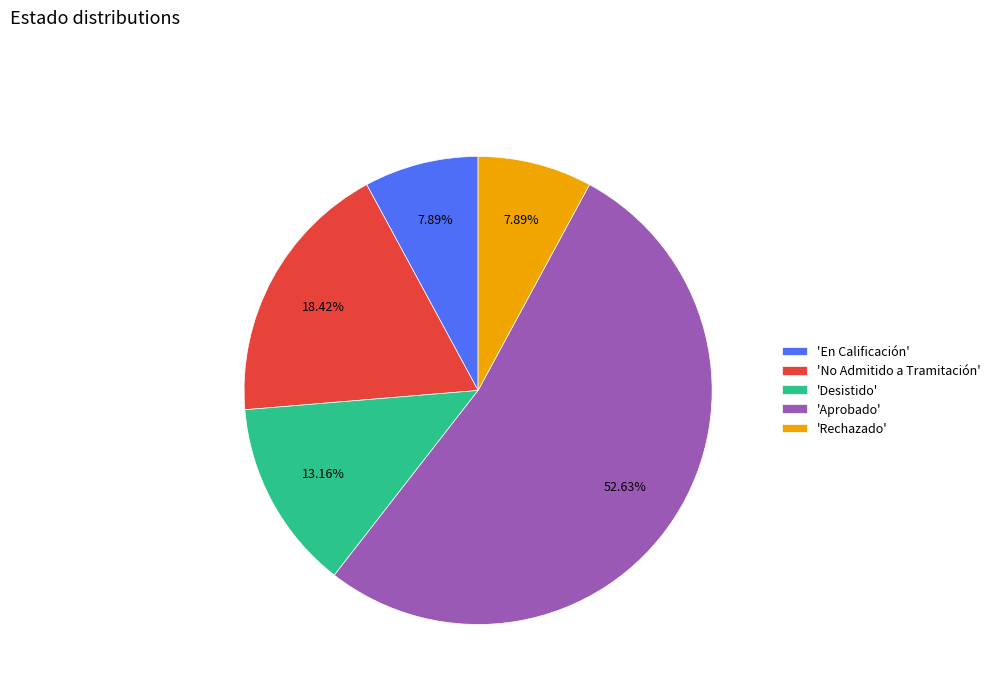

Which slice is the largest?

'Aprobado'